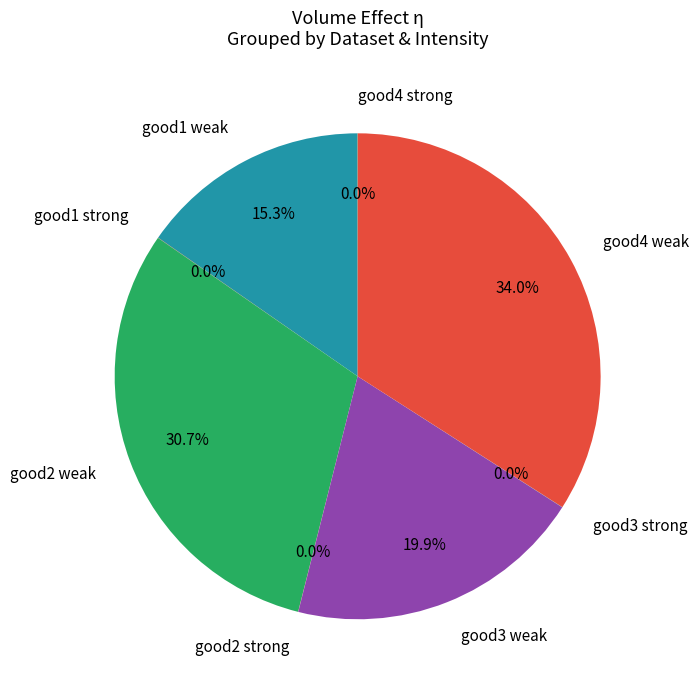

How much of the chart is everything except good3 weak?

80.1%